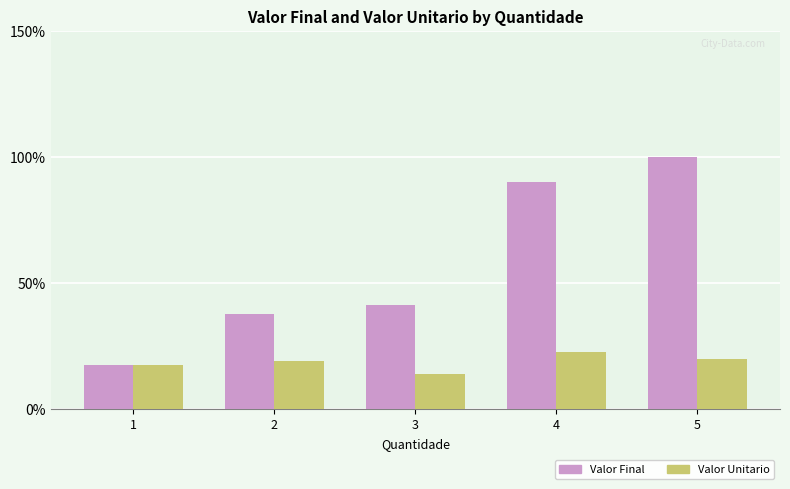

True or false: Valor Final has a value of 100.0 at 5.

True